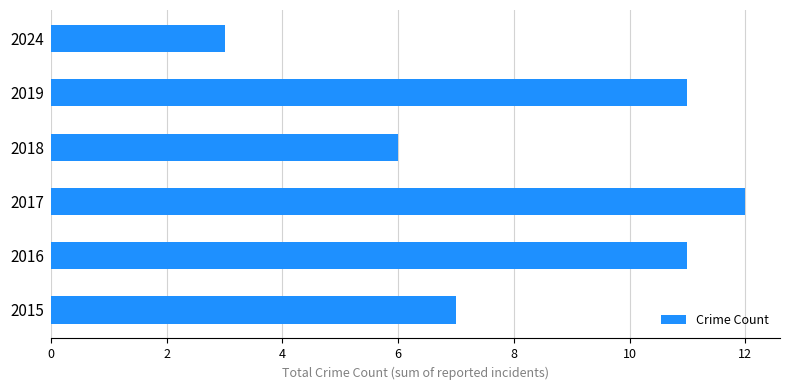

What is the smallest value displayed?

3